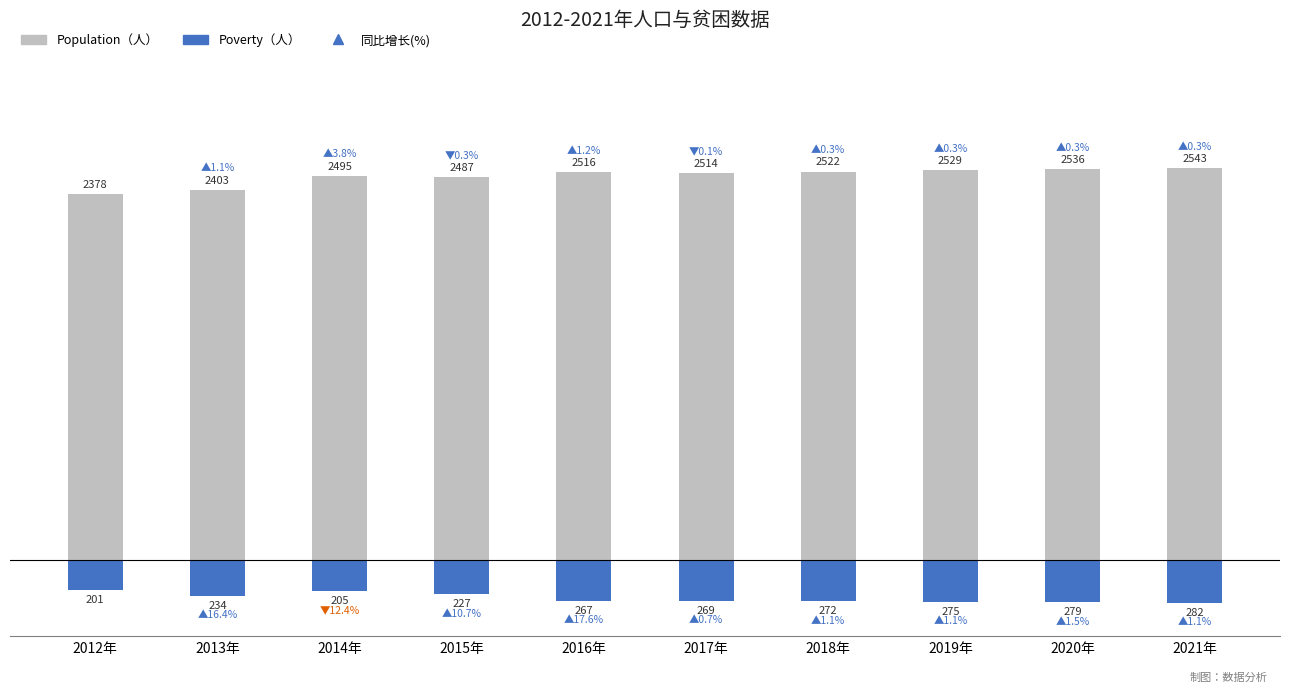

Which series has the largest range (max minus min)?

Population